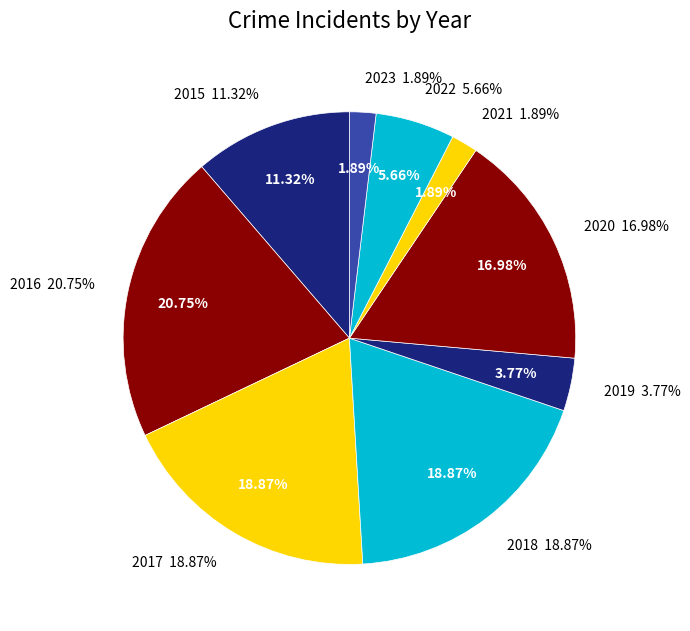

To the nearest percent, what is the average slice percentage?

11%